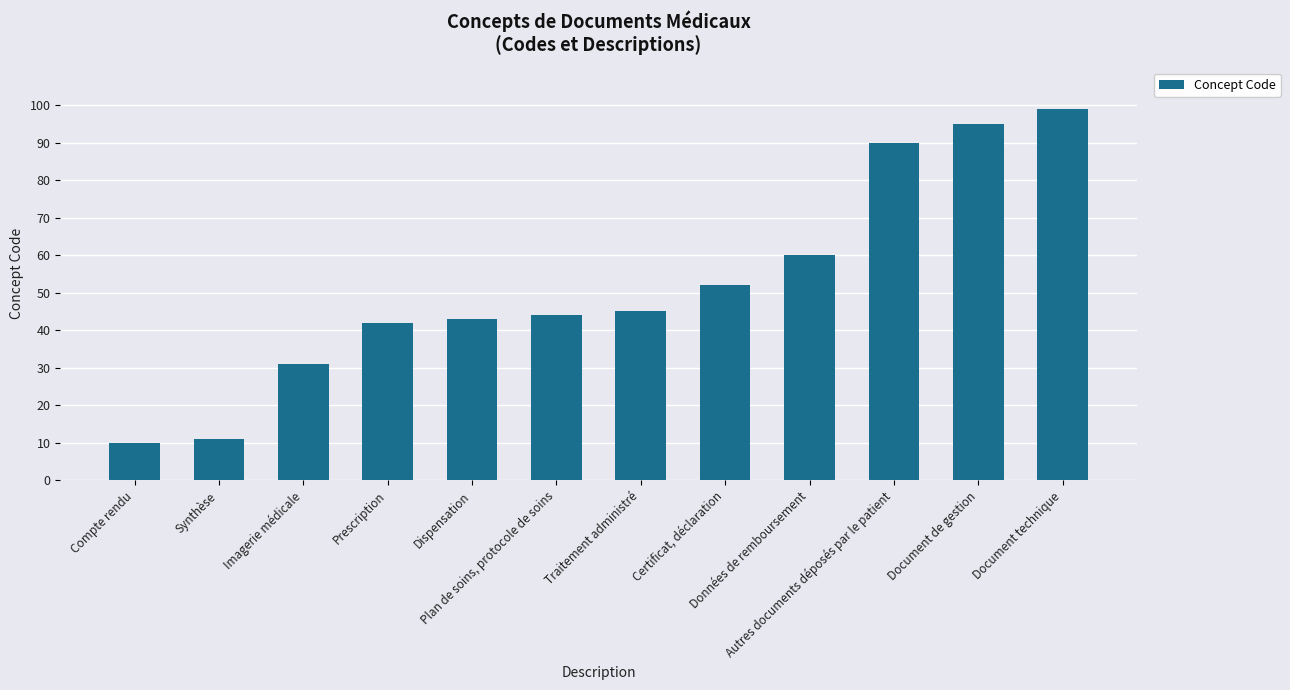

What is the change in value from Compte rendu to Document technique?

+89